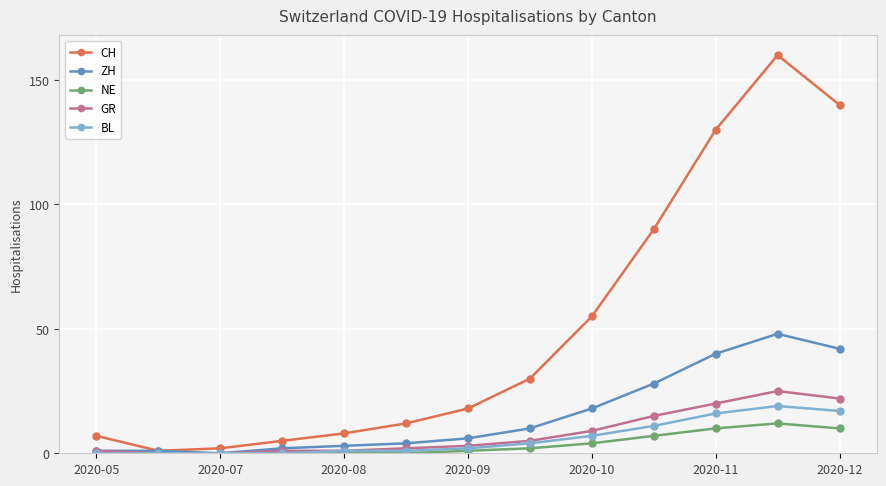

Which series has the widest spread of values?

CH